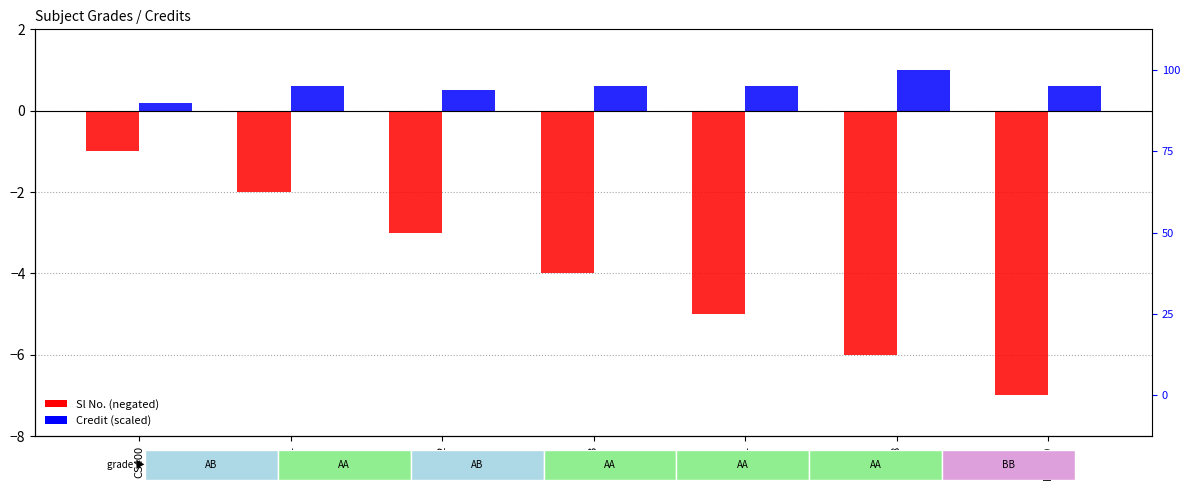

True or false: Sl No. has a value of -5.0 at CS461.

True